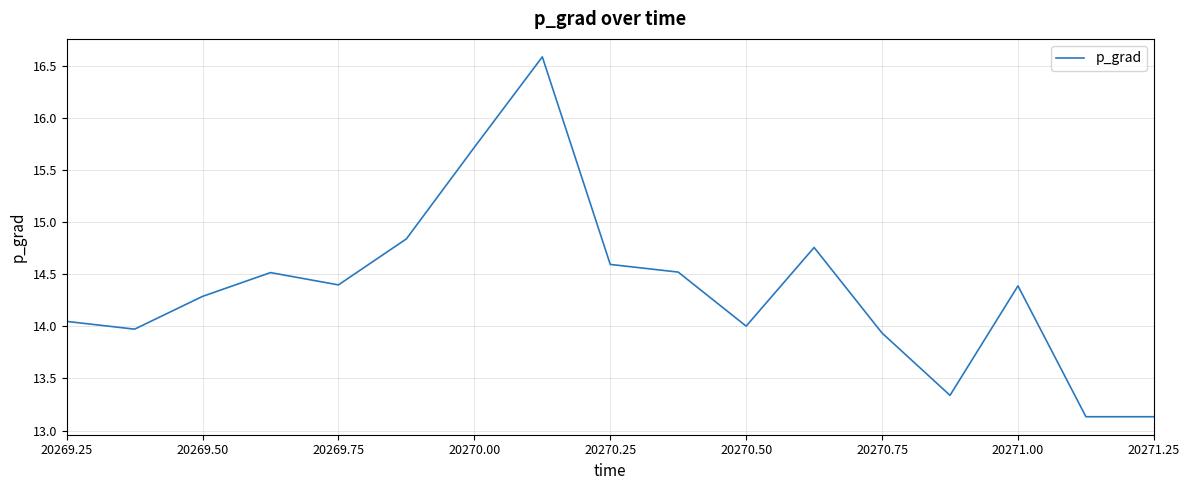

What is the maximum value shown in the chart?

16.6